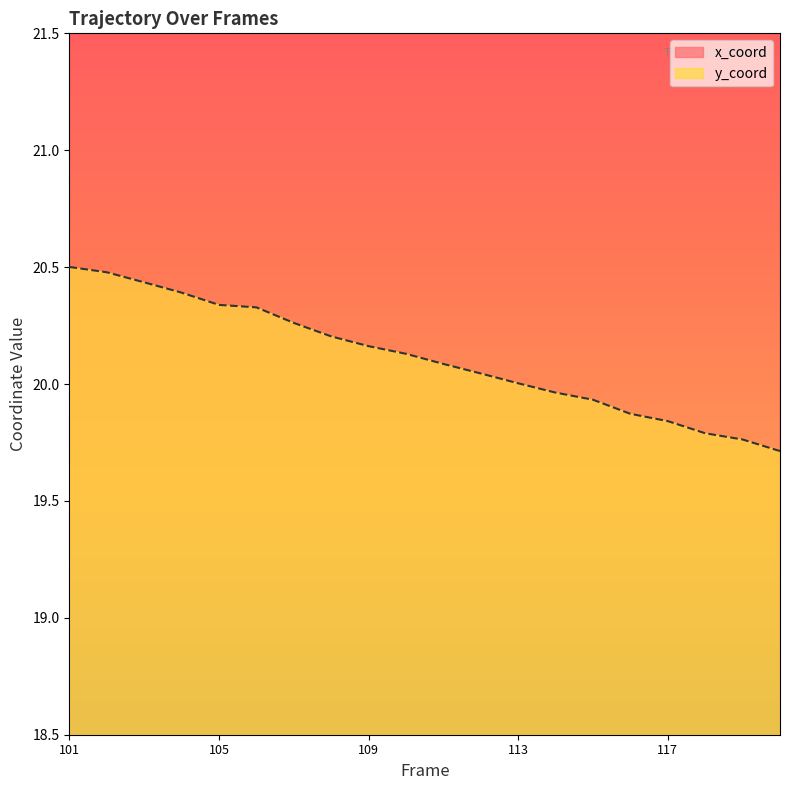

At which label does x_coord reach its peak?

118